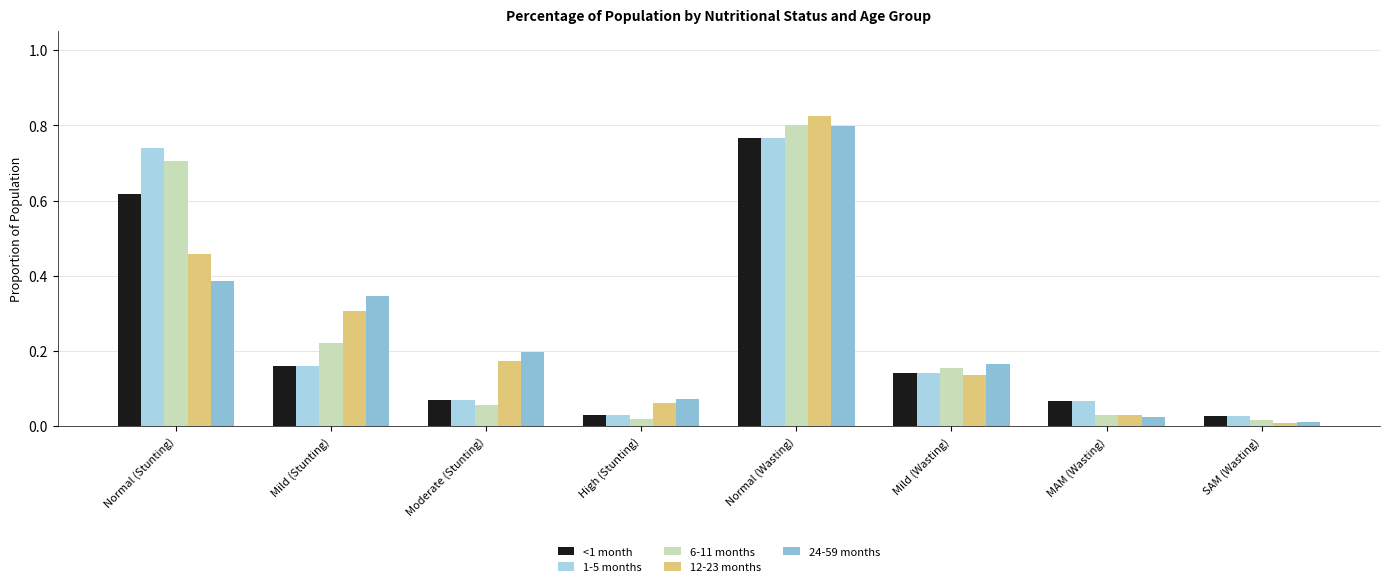

Rank the categories by 24-59 months value from highest to lowest.

Normal (Wasting), Normal (Stunting), Mild (Stunting), Moderate (Stunting), Mild (Wasting), High (Stunting), MAM (Wasting), SAM (Wasting)